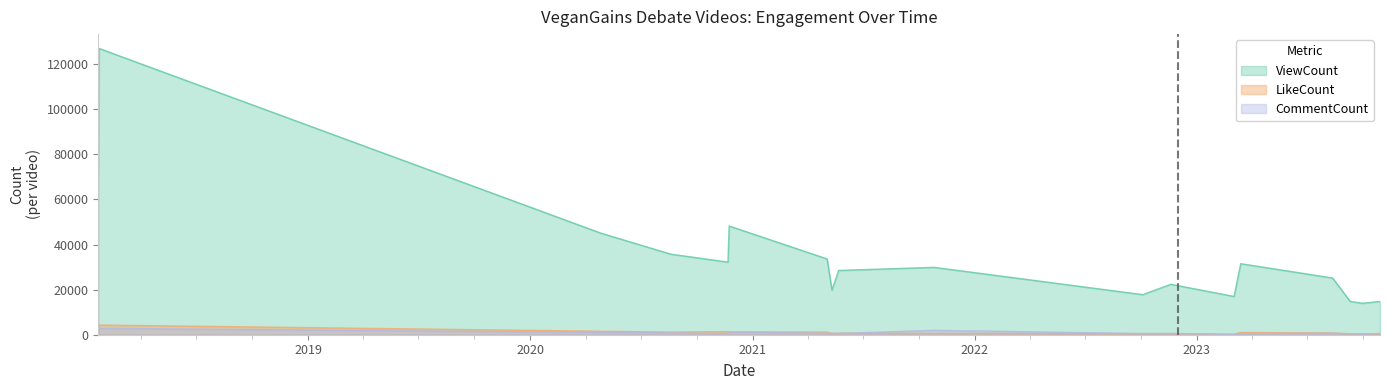

Where is CommentCount nearest to the value 1473?

2018-01-21